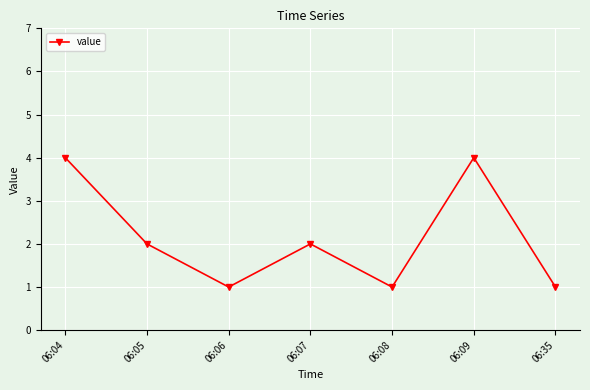

Is it true that the value at 06:06 is 1?

True